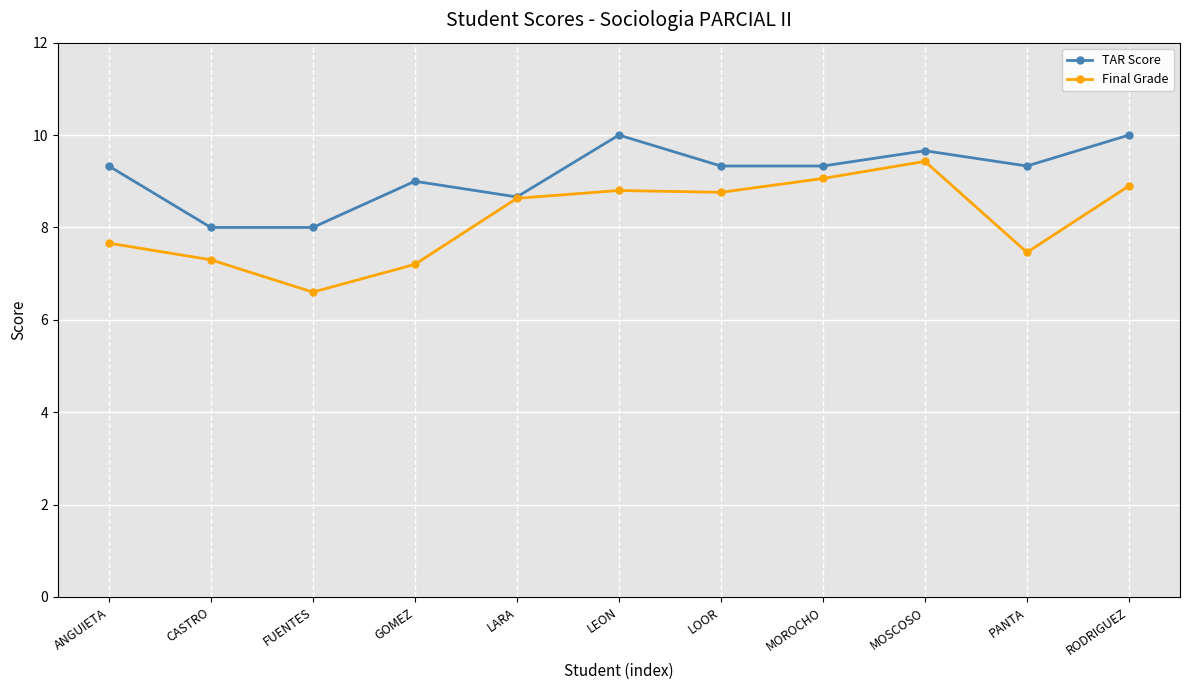

What is the total value across all series at LEON?

18.8